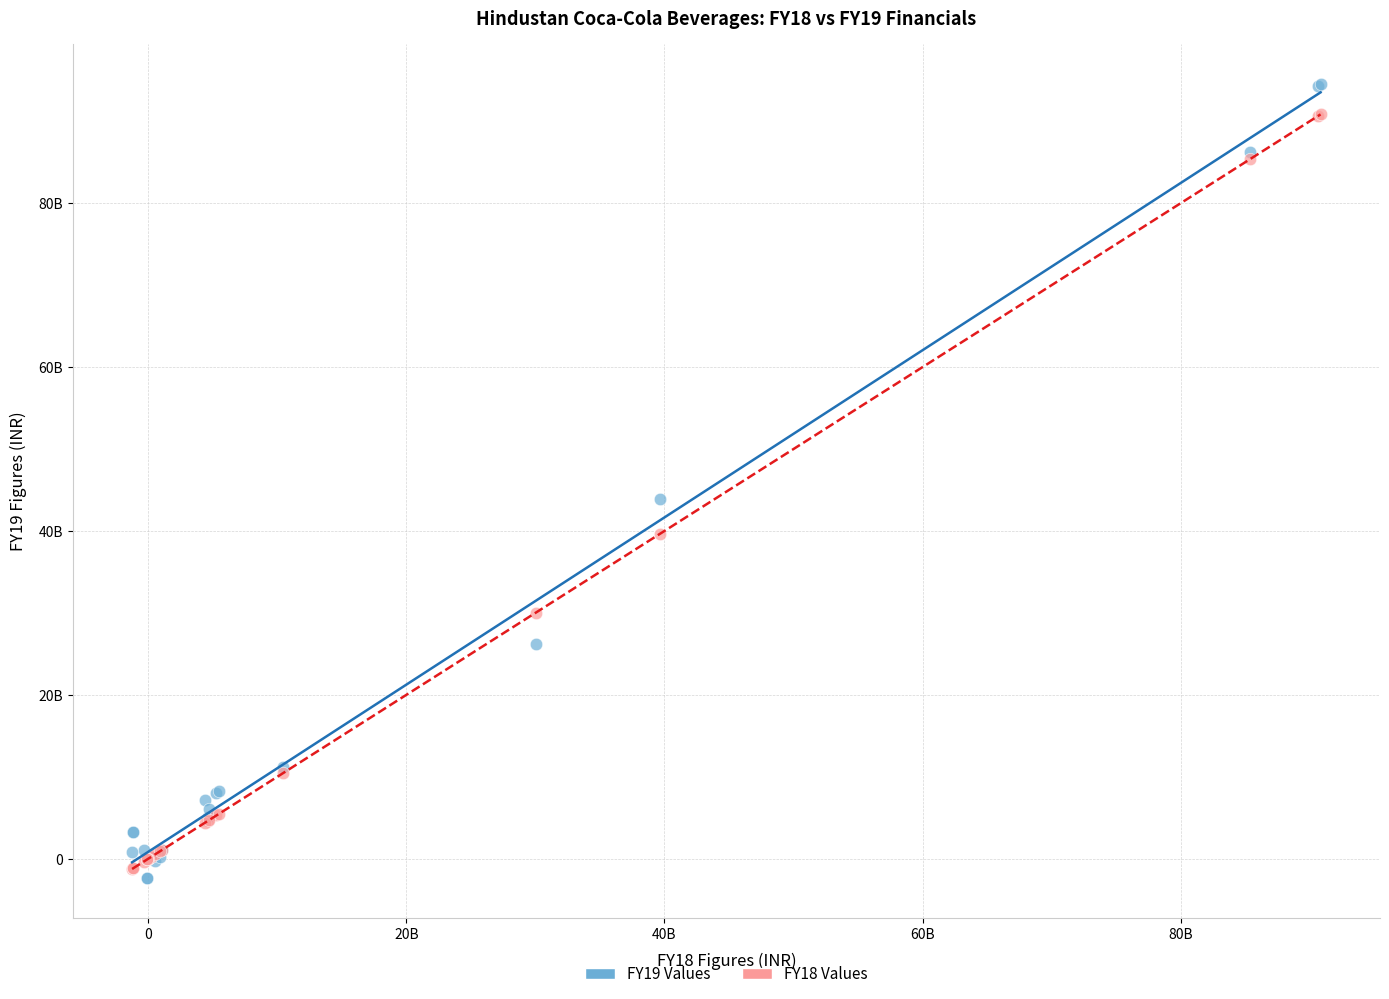

Which series contains the highest Y value?

FY19 Values